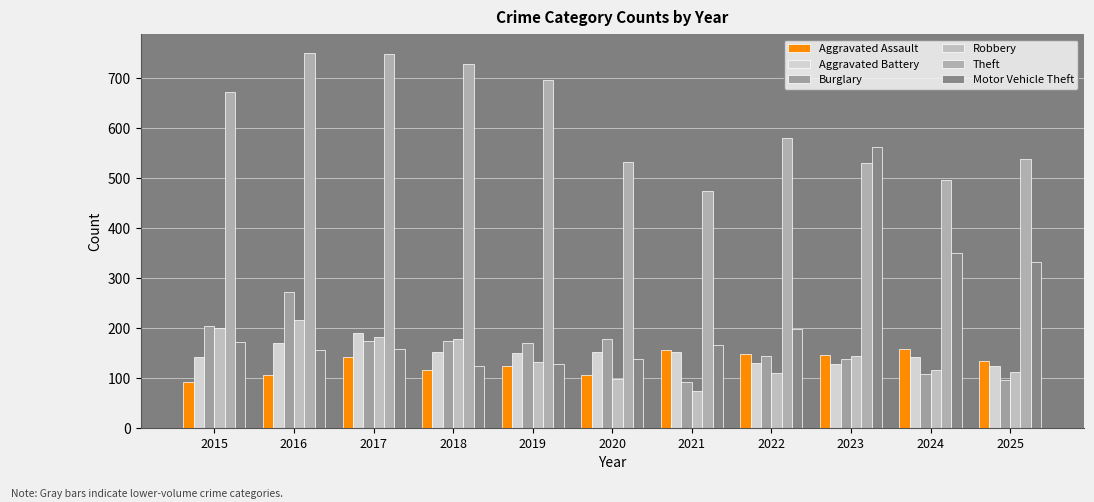

Reading left to right, what are all the values shown in this chart?

Aggravated Assault: 93	107	142	117	125	106	156	148	146	159	134
Aggravated Battery: 142	170	191	152	151	152	153	130	129	143	124
Burglary: 205	272	174	175	170	178	92	145	139	108	96
Robbery: 200	217	182	178	133	99	74	110	144	116	112
Theft: 673	751	748	729	697	533	474	581	531	497	538
Motor Vehicle Theft: 173	156	158	125	129	138	166	198	562	351	332